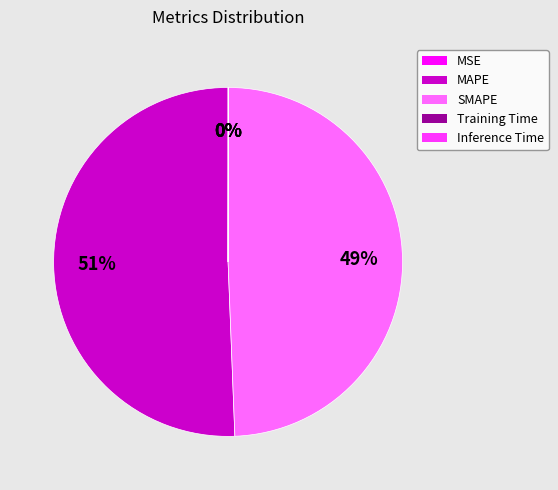

Which has a higher value, MAPE or SMAPE?

MAPE